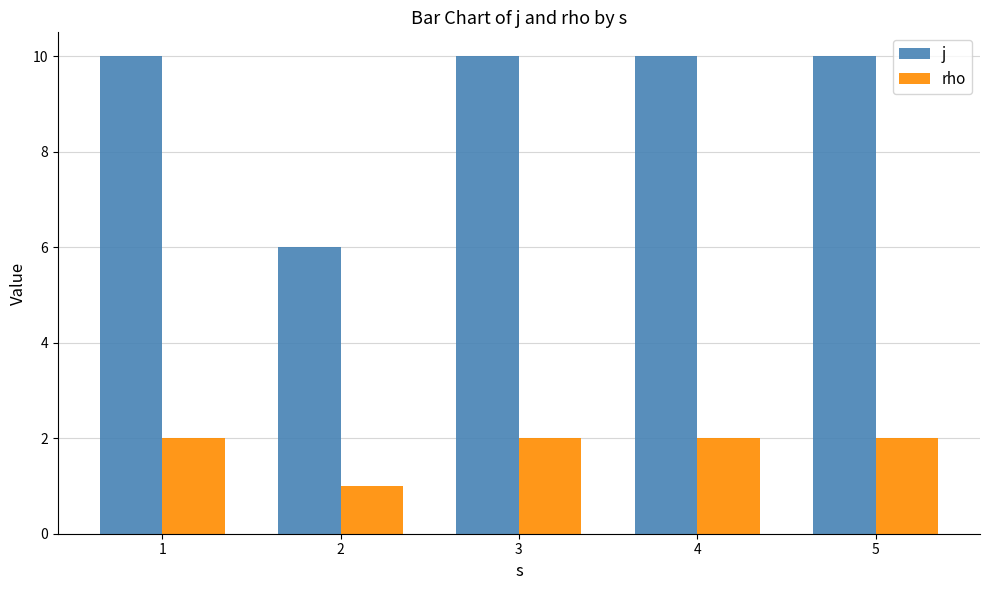

What value does the j series have at 3?

10